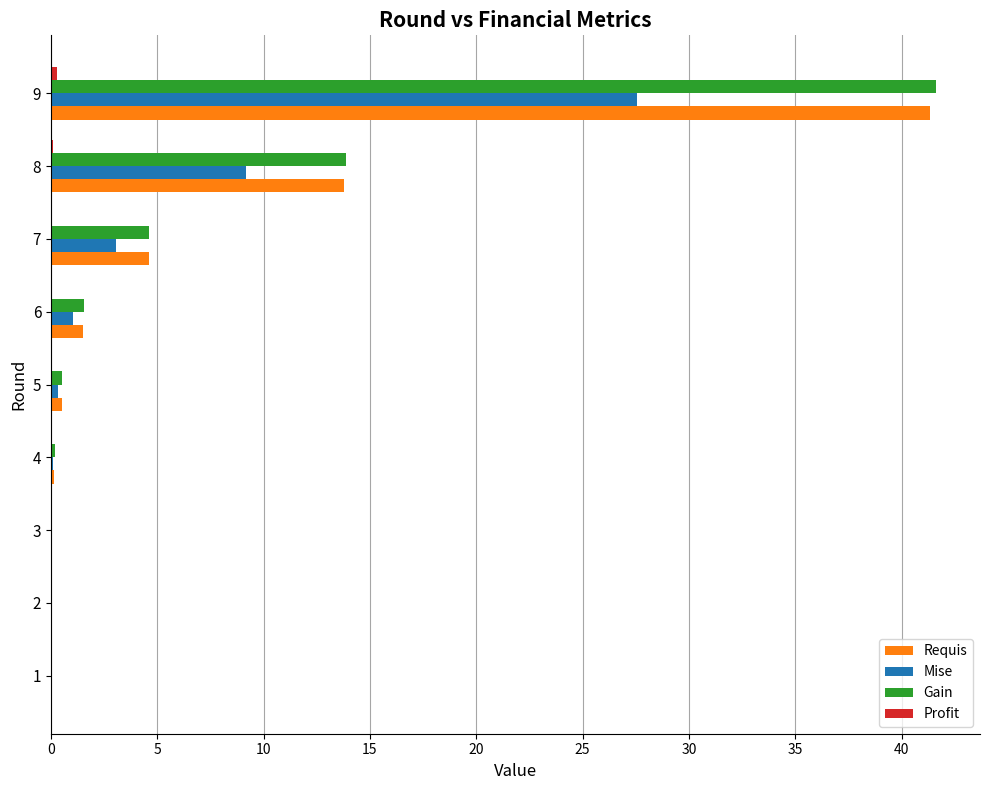

At which category is the sum across all series the highest?

9